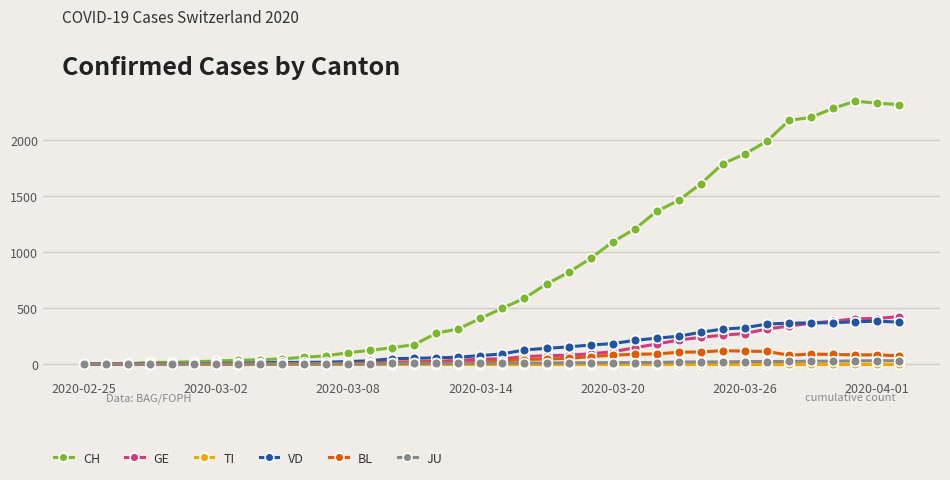

What is the greatest value displayed?

2348